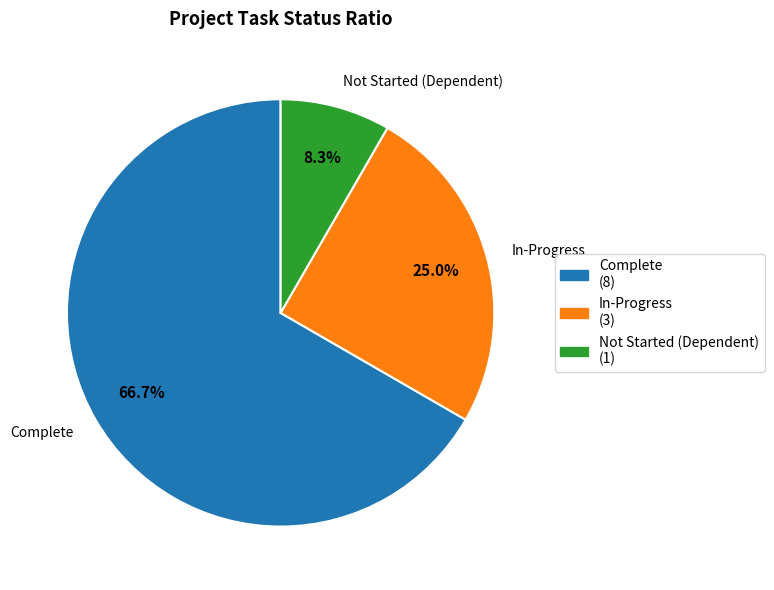

Is it true that Complete is 58% of the pie?

False